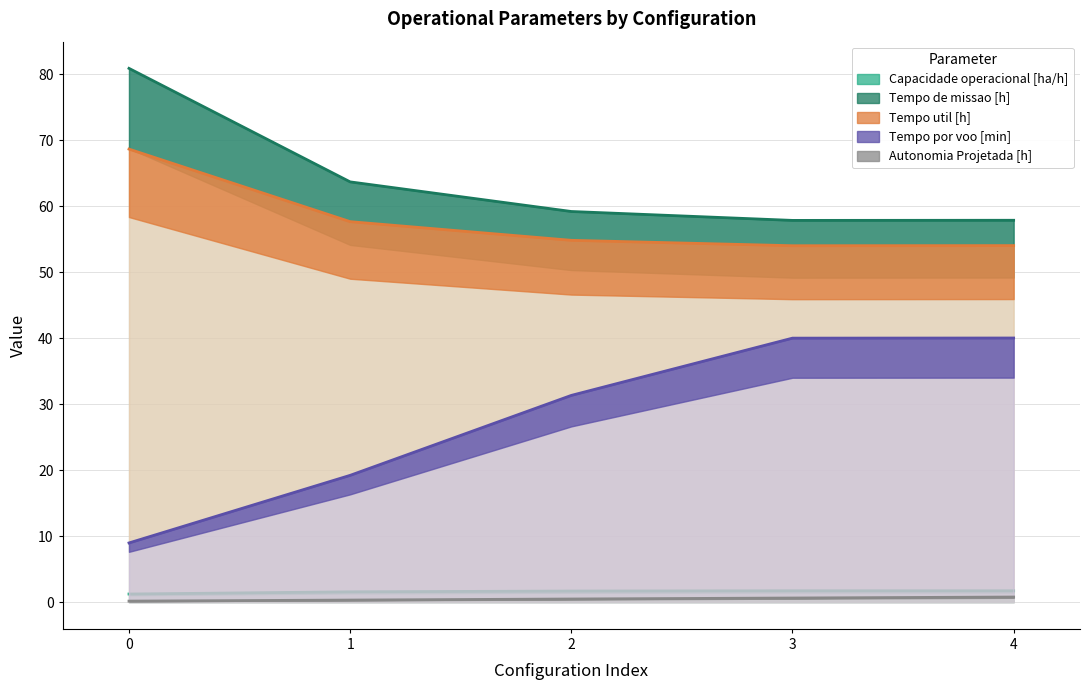

The Capacidade operacional [ha/h] series shows 0.6 at 1. True or false?

False